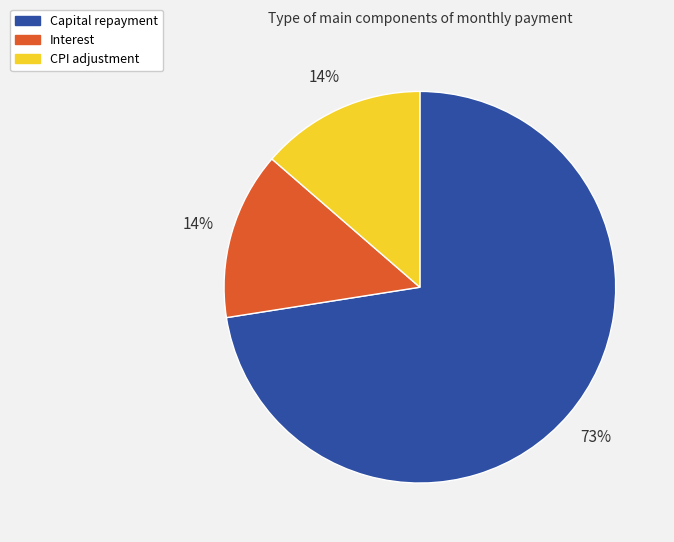

To the nearest percent, what is the average slice percentage?

33%